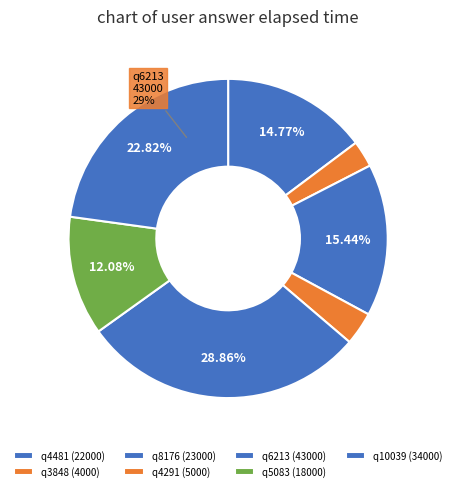

Does q8176 account for over 50% of the chart?

No